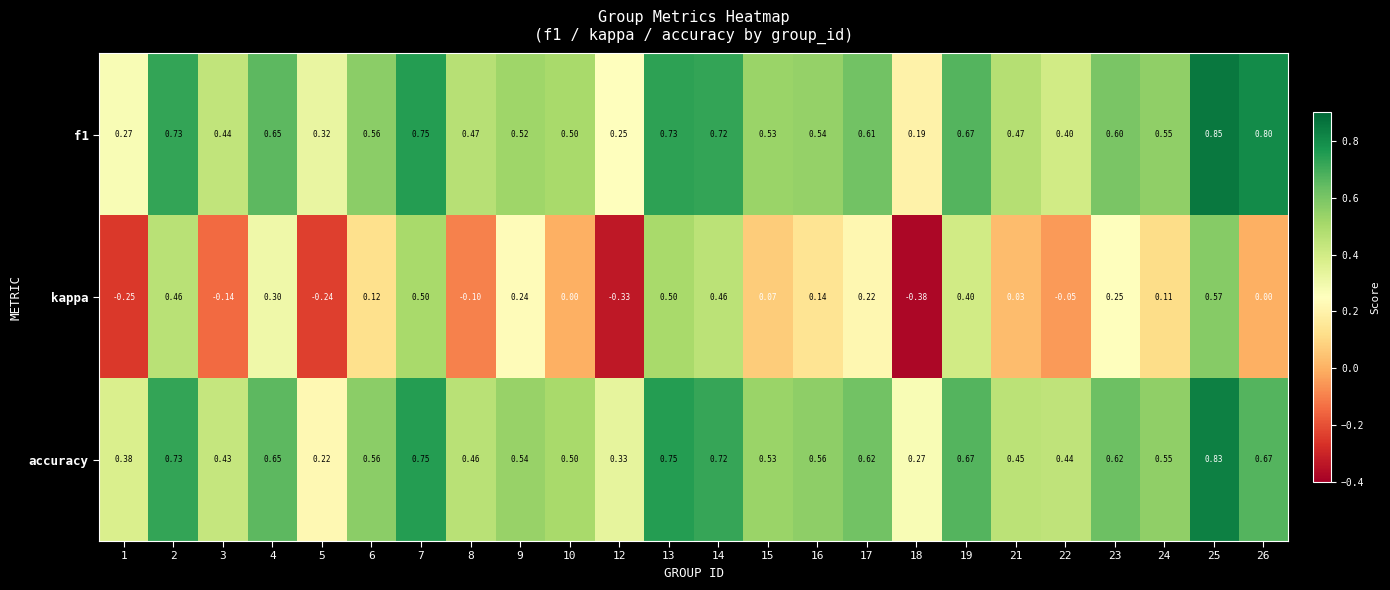

Rank the series at 3 from highest to lowest value.

f1, accuracy, kappa